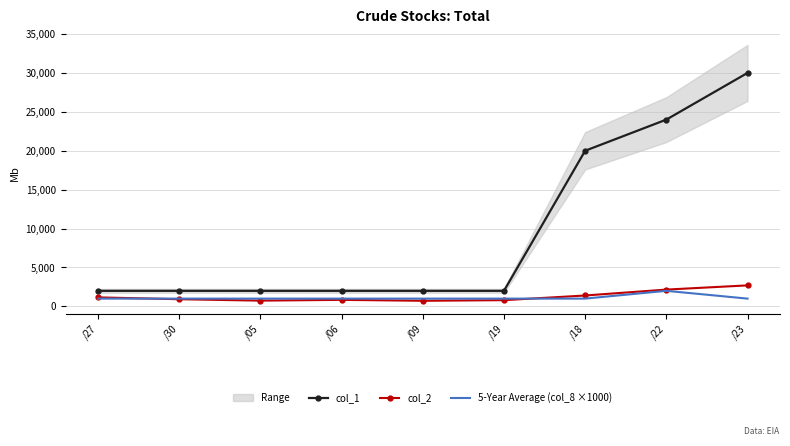

How many lines are shown in the chart?

3